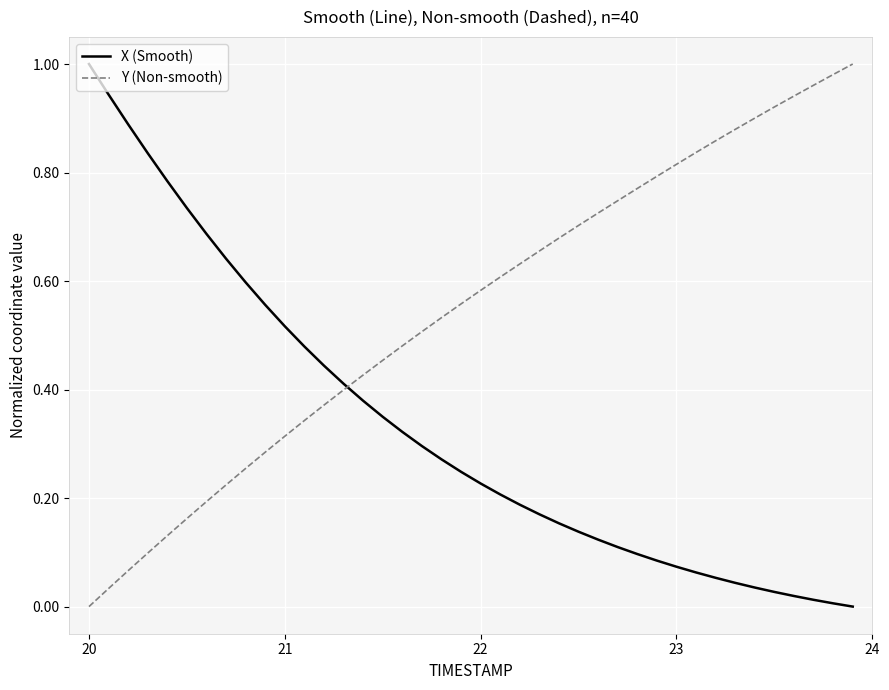

List the series in order of their overall mean, lowest first.

X (Smooth), Y (Non-smooth)